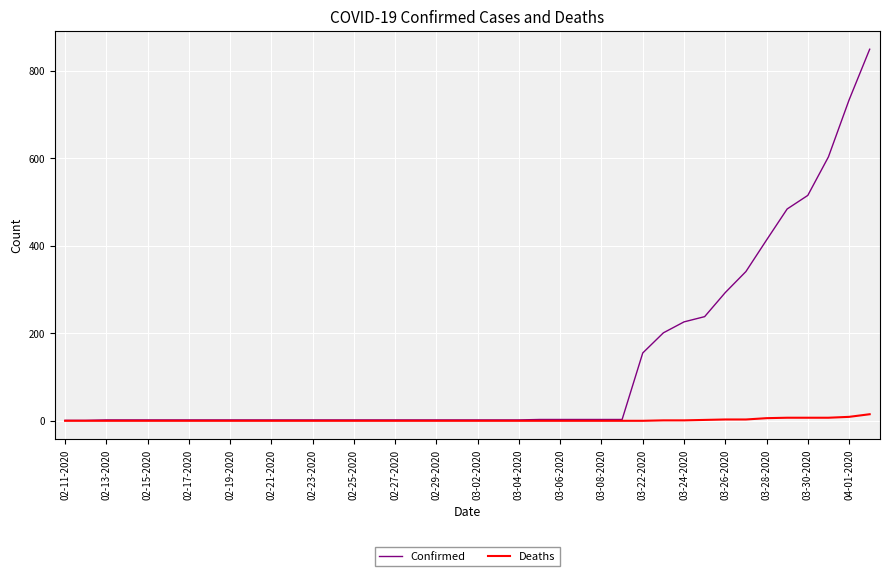

Does the chart have visible grid lines?

Yes